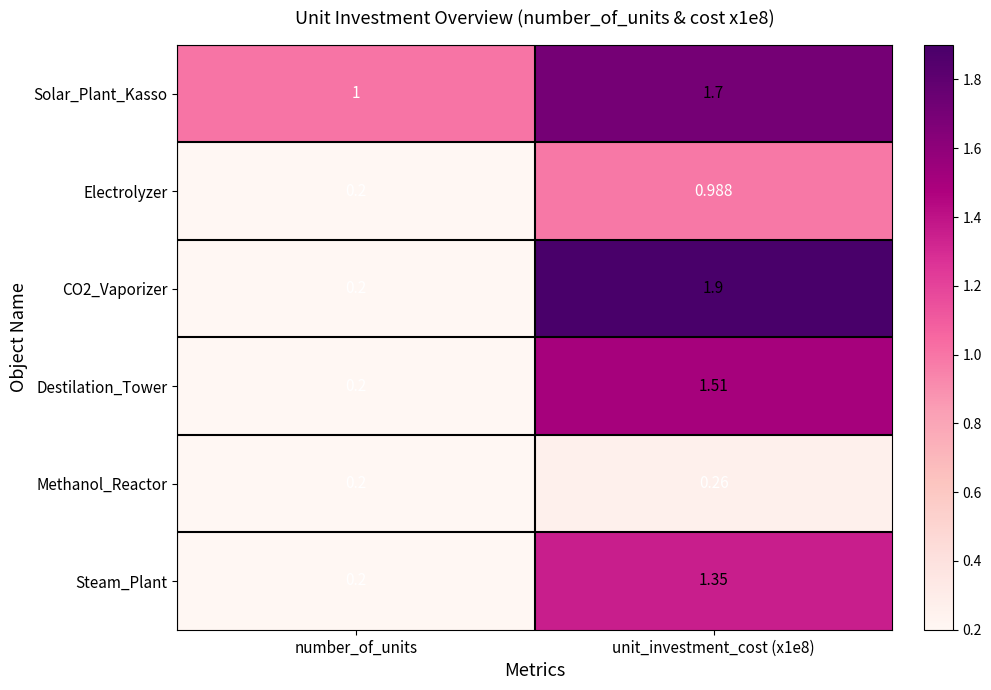

At which category does the chart reach its minimum across all series?

number_of_units